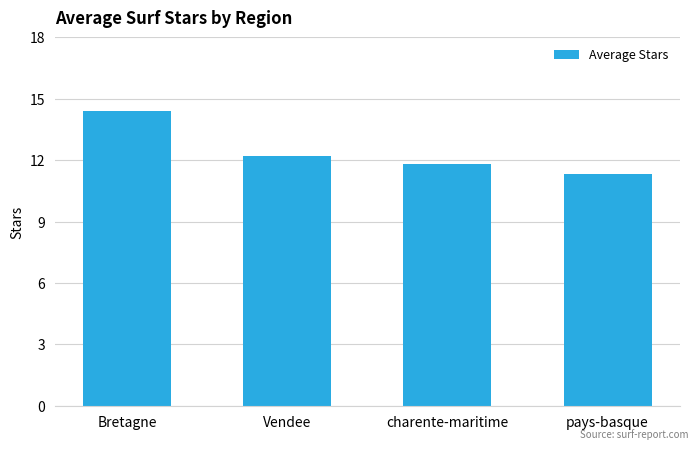

Rank the categories by value from lowest to highest.

pays-basque, charente-maritime, Vendee, Bretagne